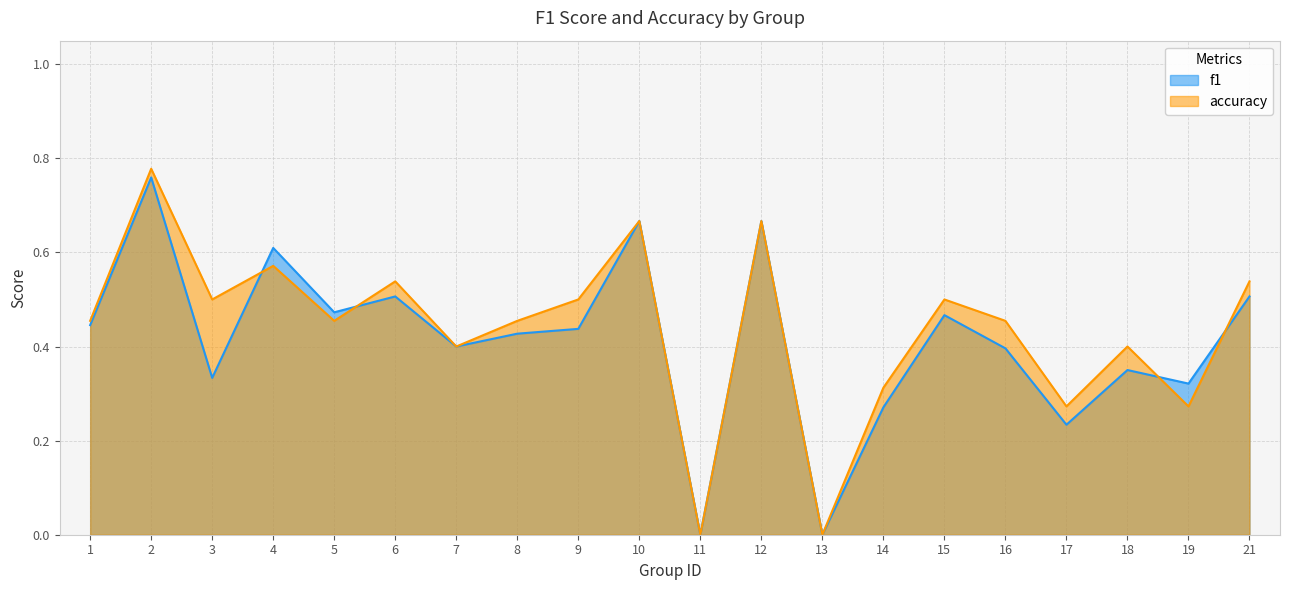

Is it true that accuracy equals 0.4 at 17?

False